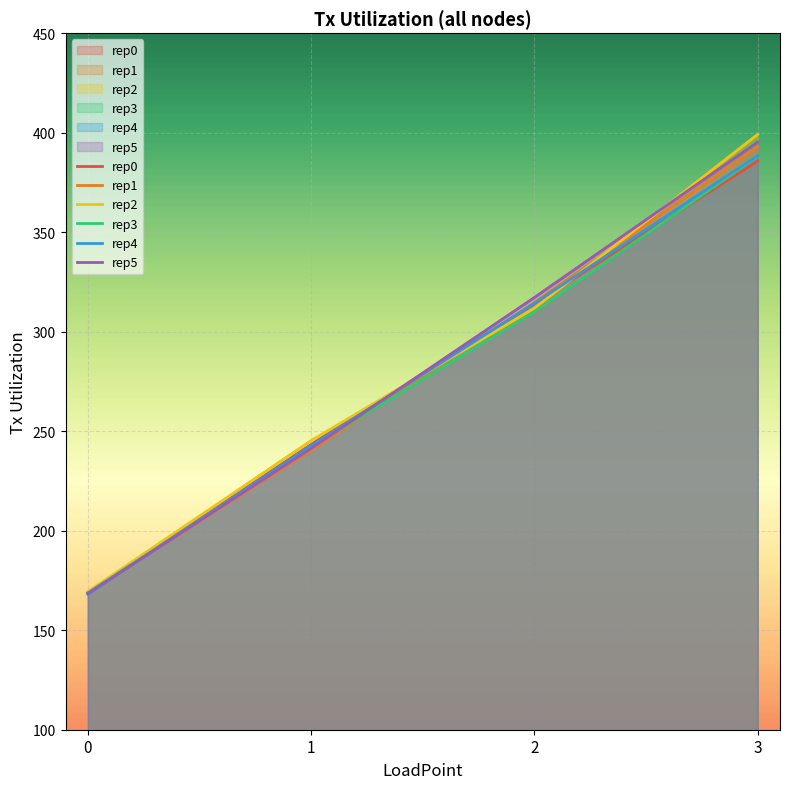

True or false: rep3 has more than 2 interior local peaks.

False